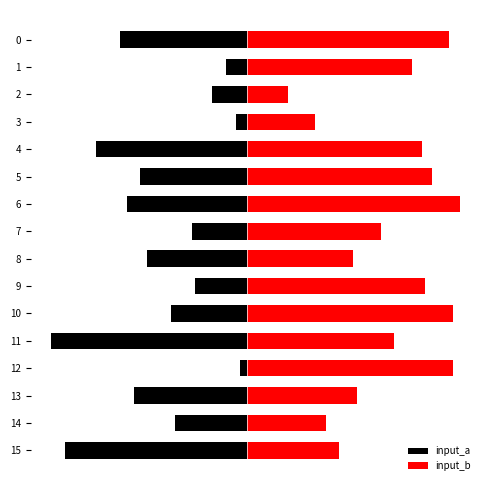

Which series changed the most between 3 and 12?

input_b